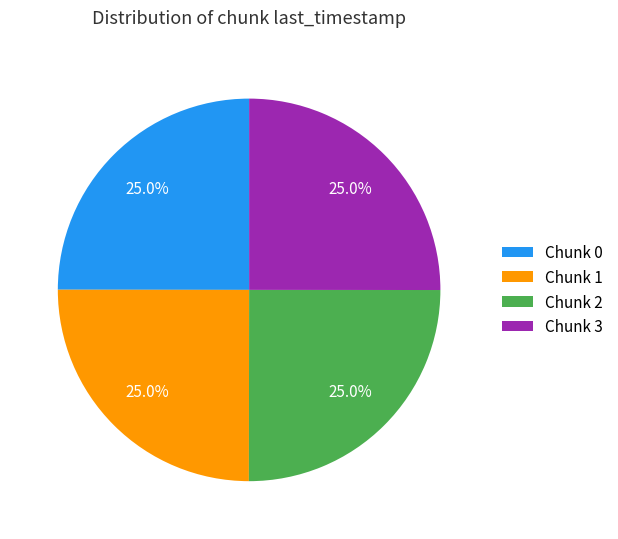

Is there a majority slice in this chart?

No